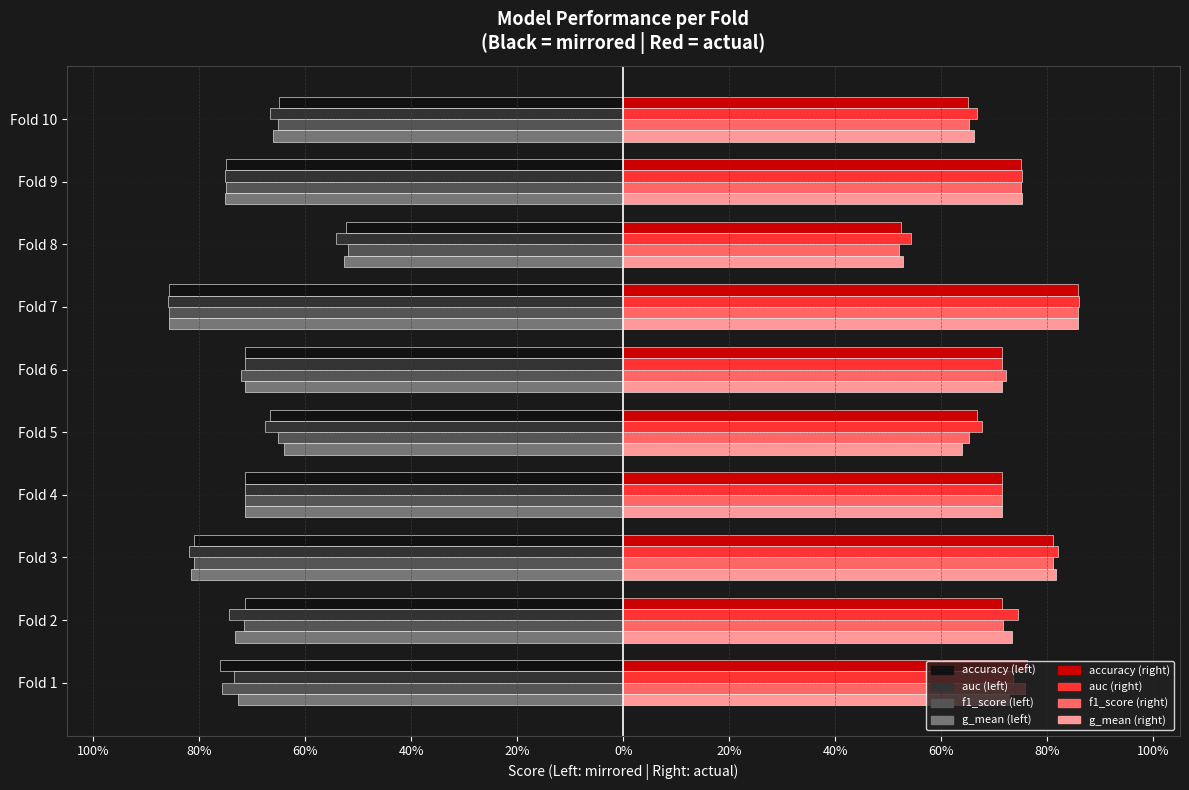

What is the value of the auc bar at the 3rd from the left?

-0.8